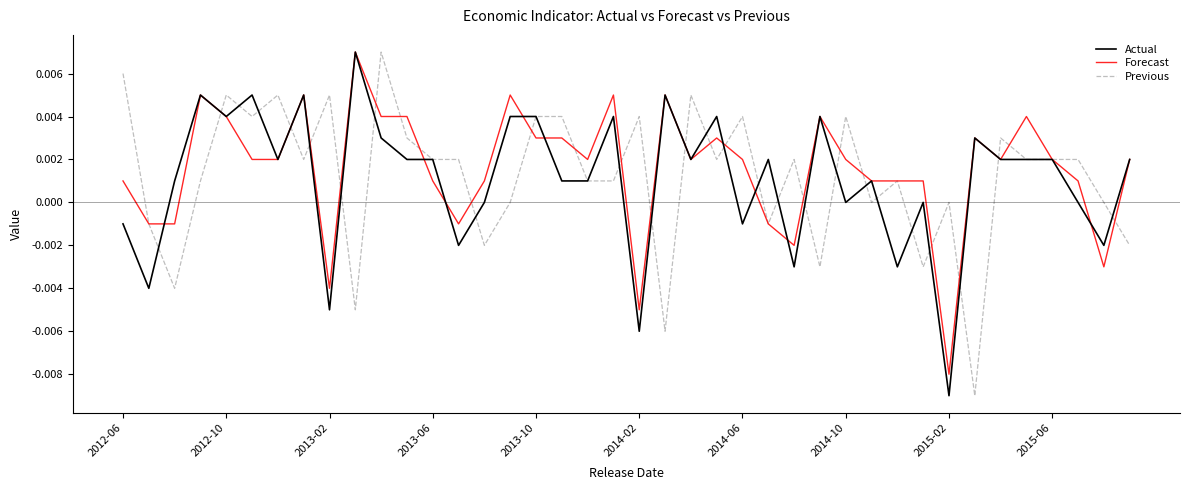

What are all the series names shown in the legend?

Actual, Forecast, Previous